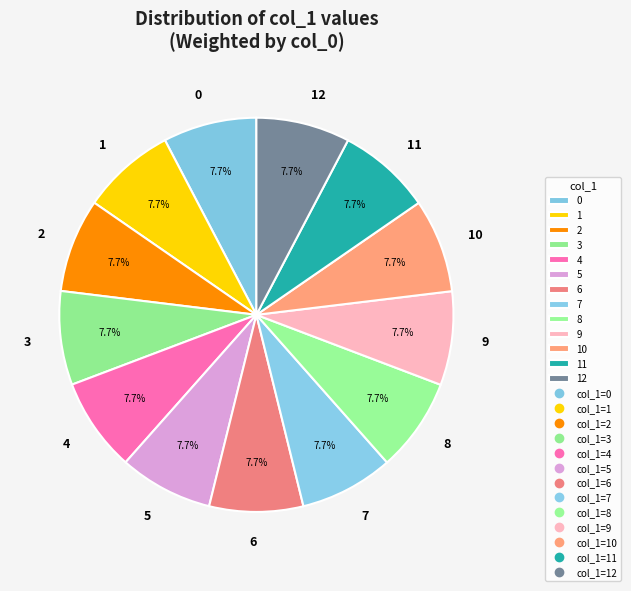

Combined, what portion of the pie is 10 and 12?

15.4%